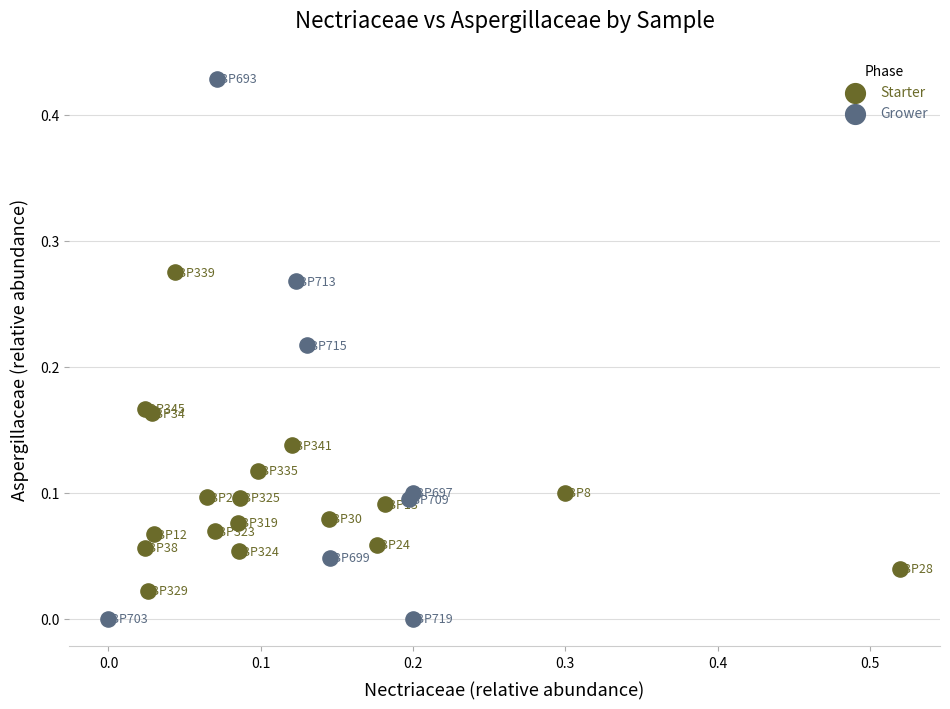

Which series has the widest spread of Y values?

Grower